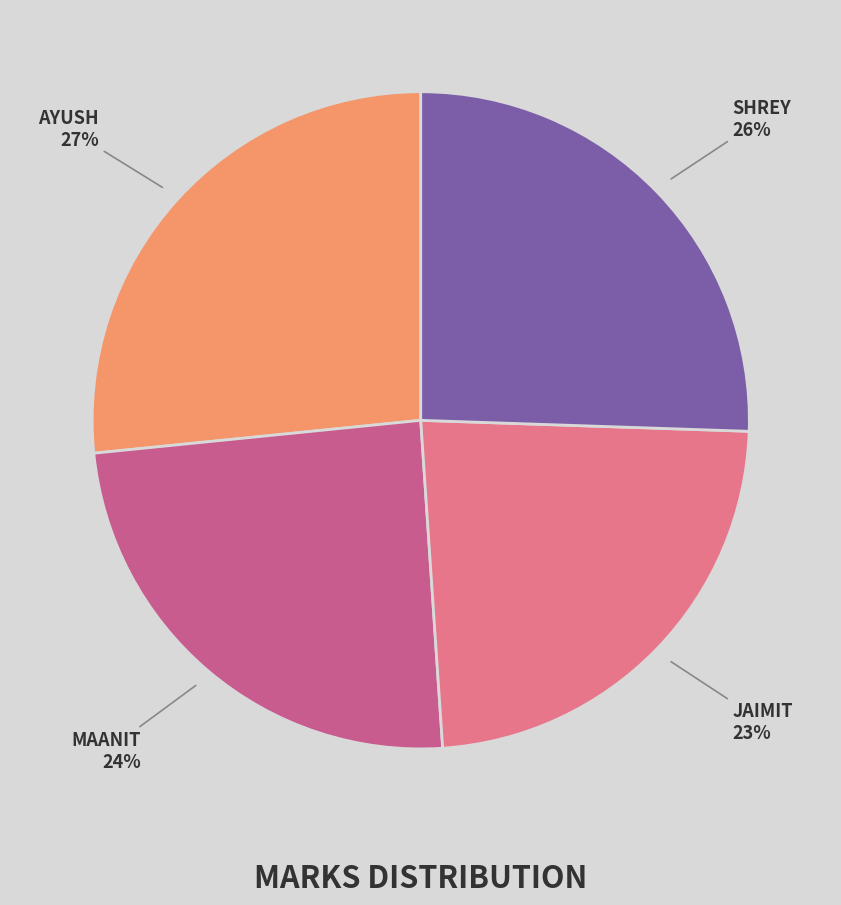

How many slices are in this pie chart?

4